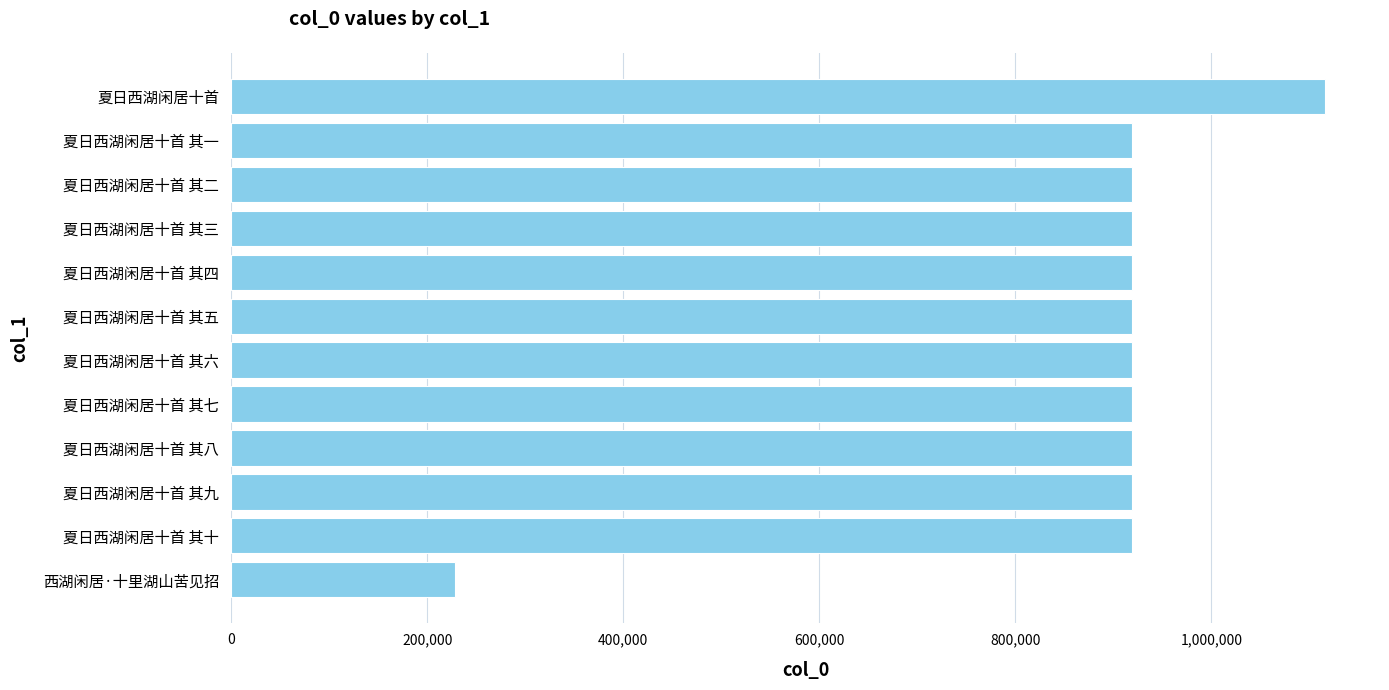

How many data points does each series have?

12